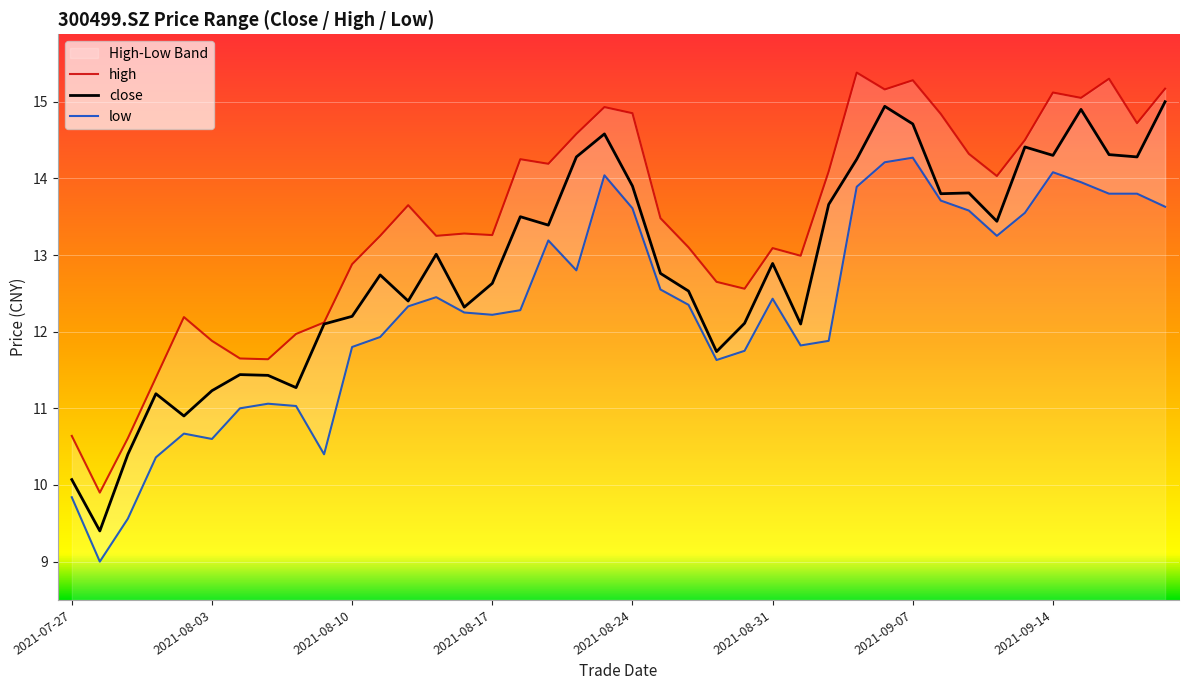

Where is the first local minimum for low?

20210728